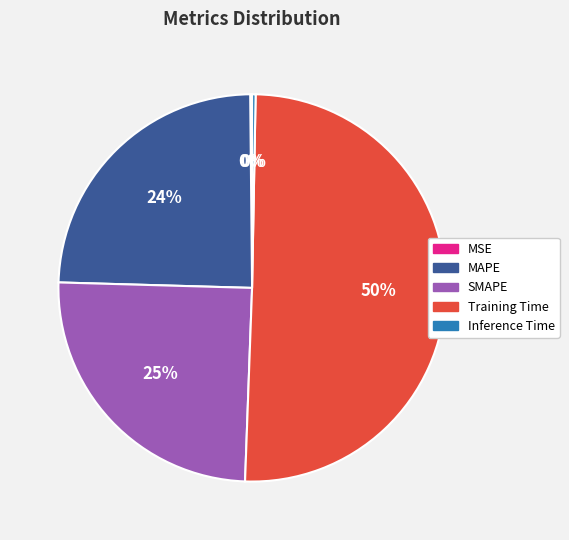

Which category accounts for the majority?

Training Time